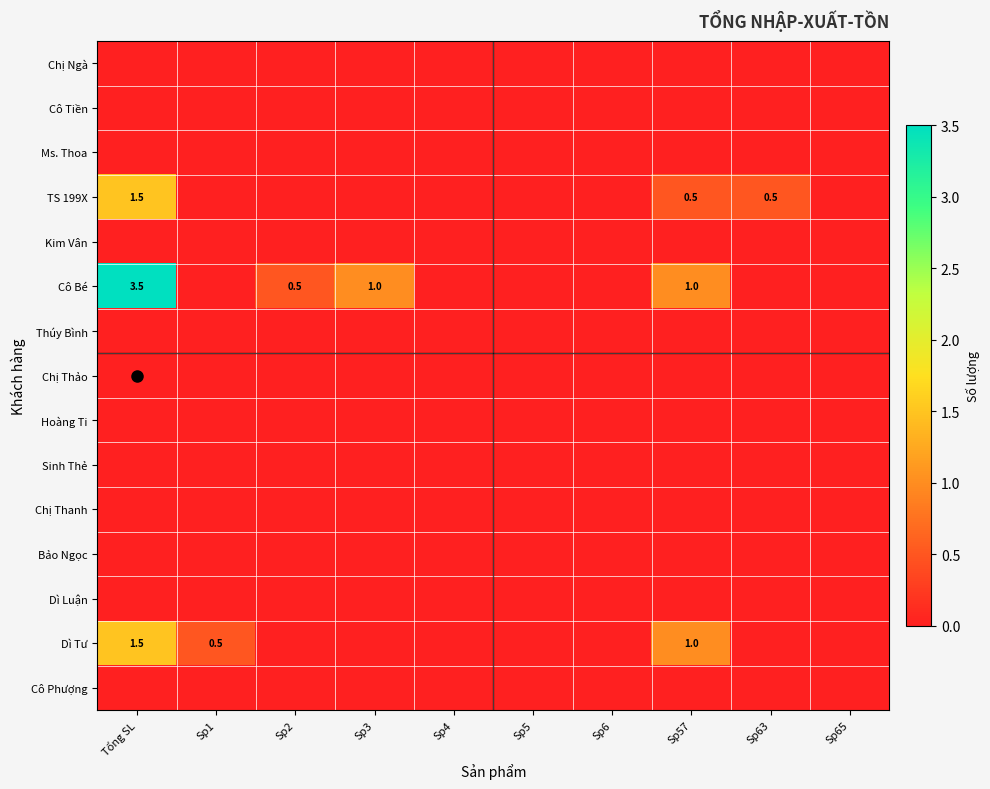

How many categories are shown in the chart?

10